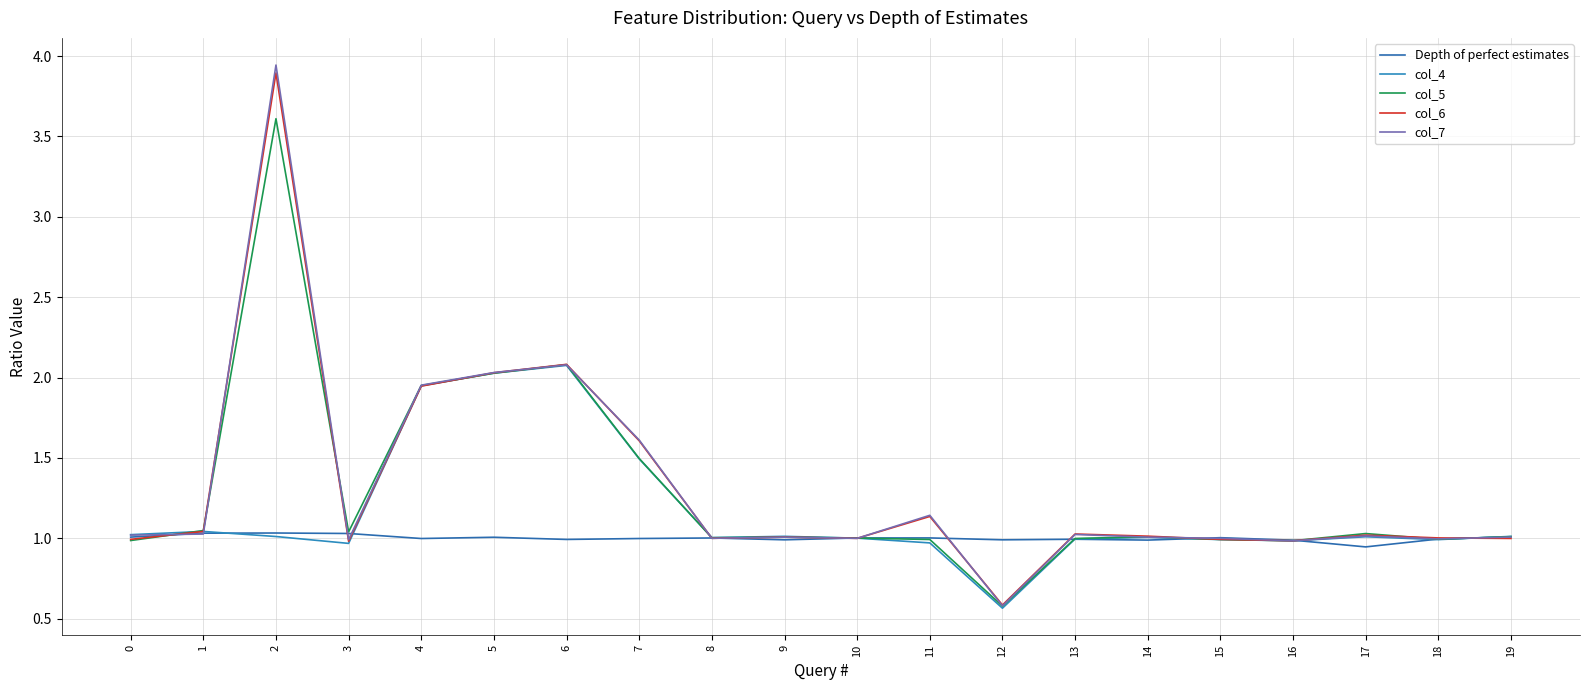

Rank the series by their maximum value, from highest to lowest.

col_7, col_6, col_5, col_4, Depth of perfect estimates